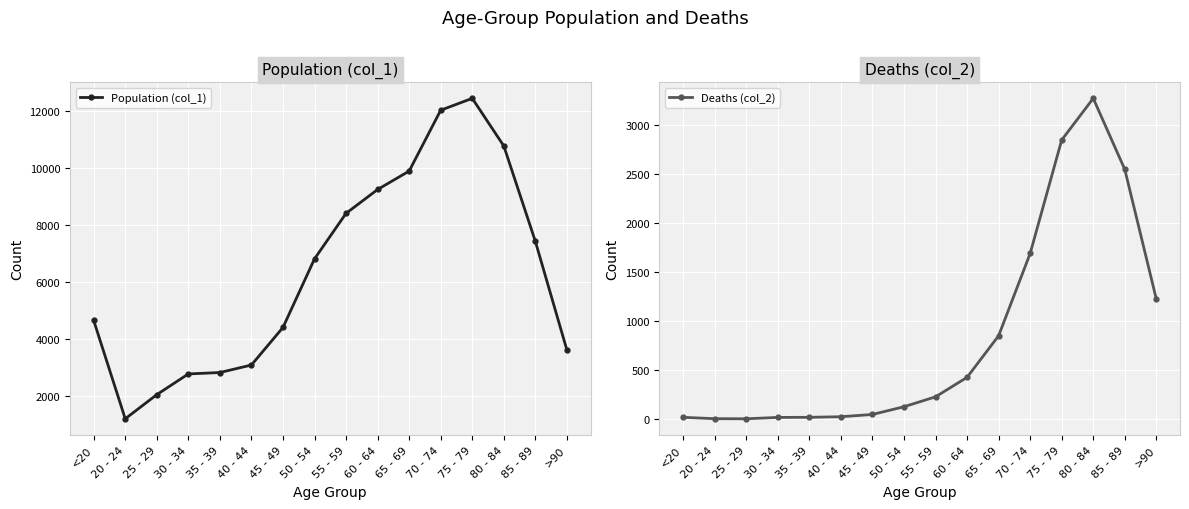

How many data points in Deaths (col_2) are less than 227?

8